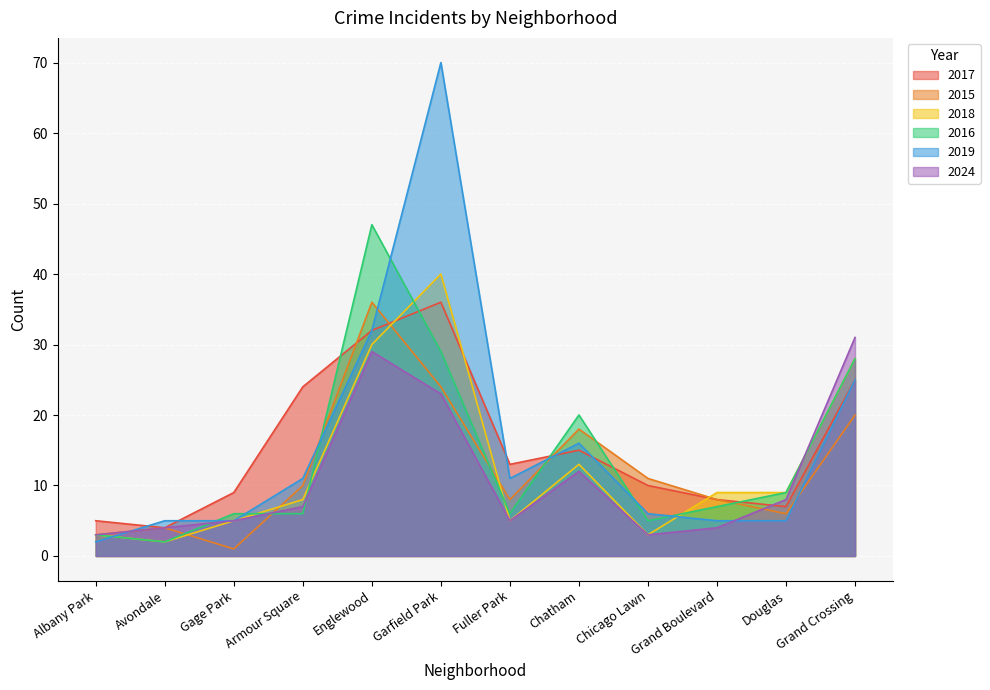

Which series ends up on top after the final intersection of 2019 and 2018?

2018